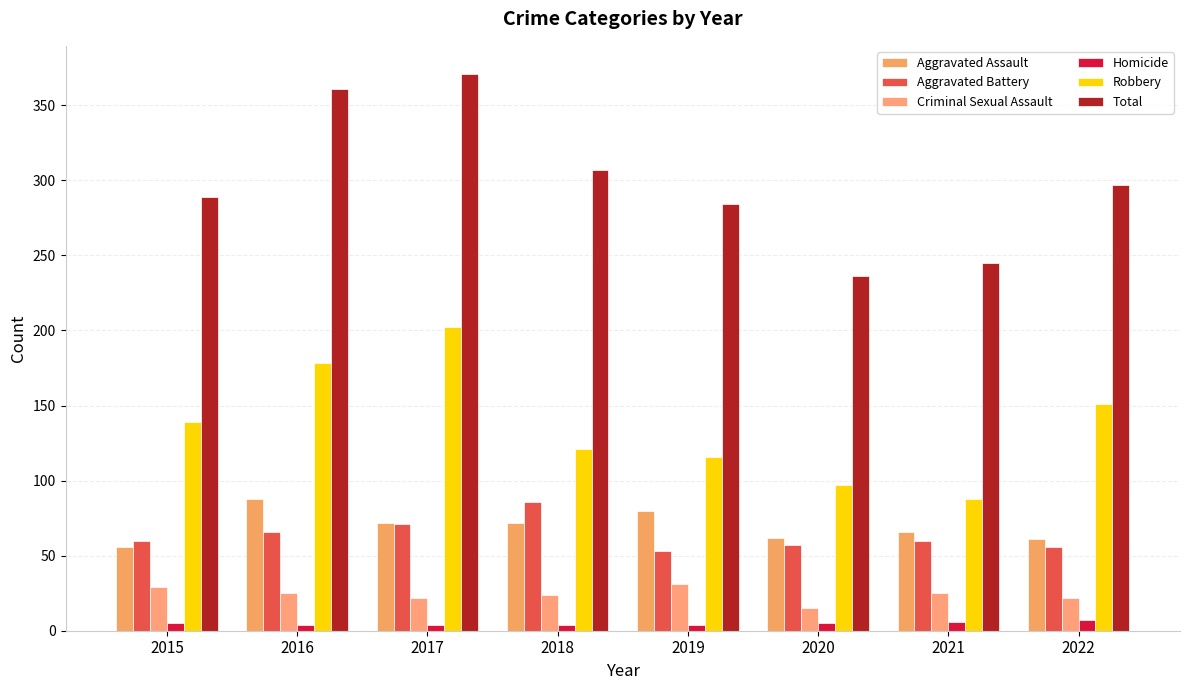

What is the value of the Robbery bar at the 6th from the left?

97